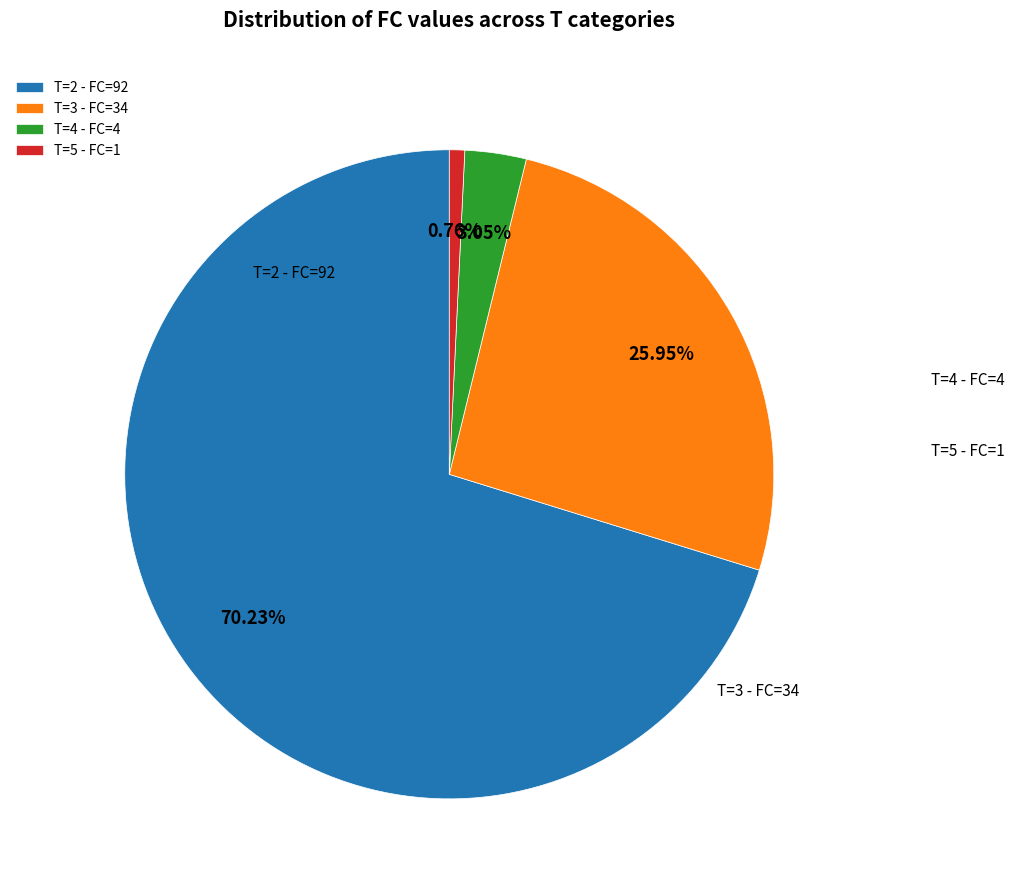

How many segments does this pie chart have?

4